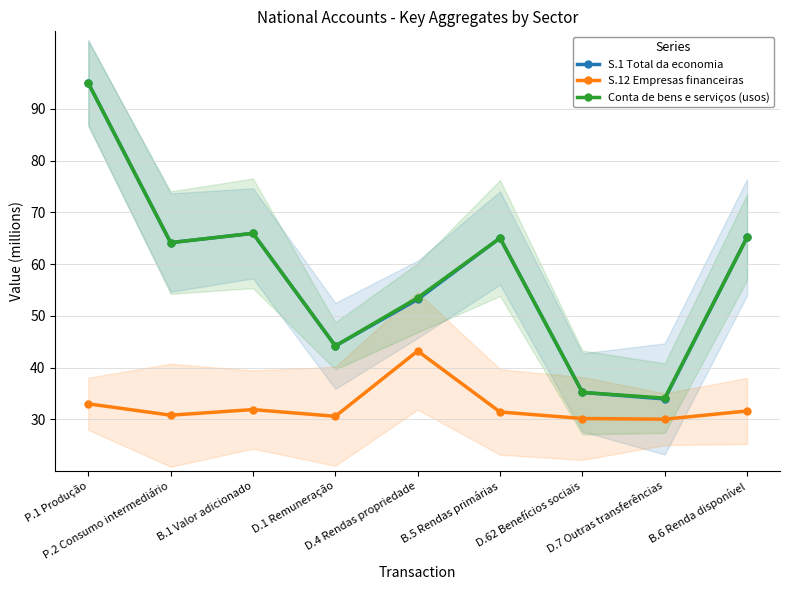

What is the label of the 5th point from the left?

D.4 Rendas propriedade